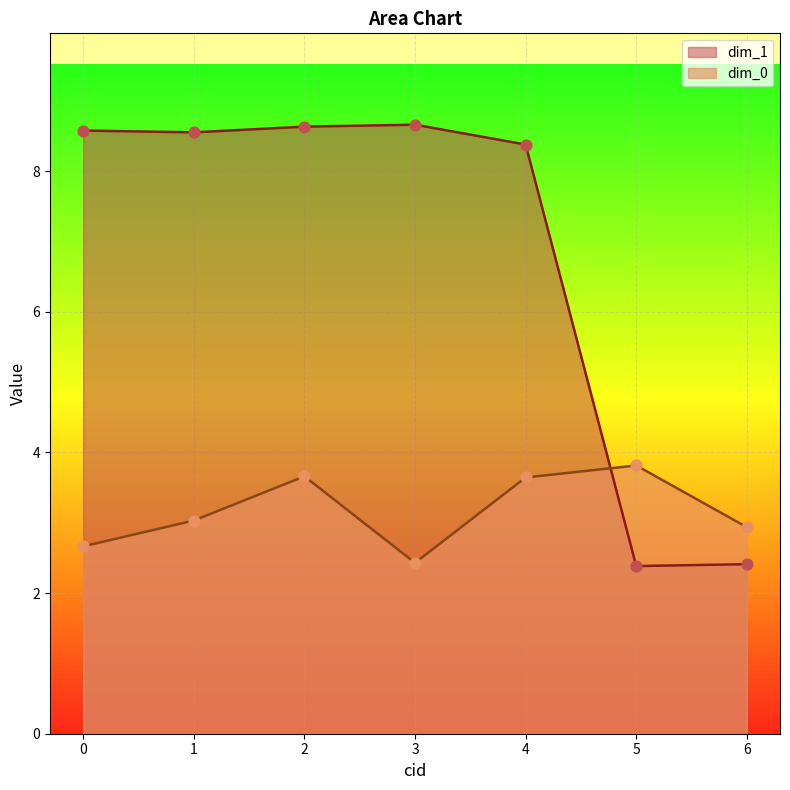

What is the total value across all series at 1?

11.6